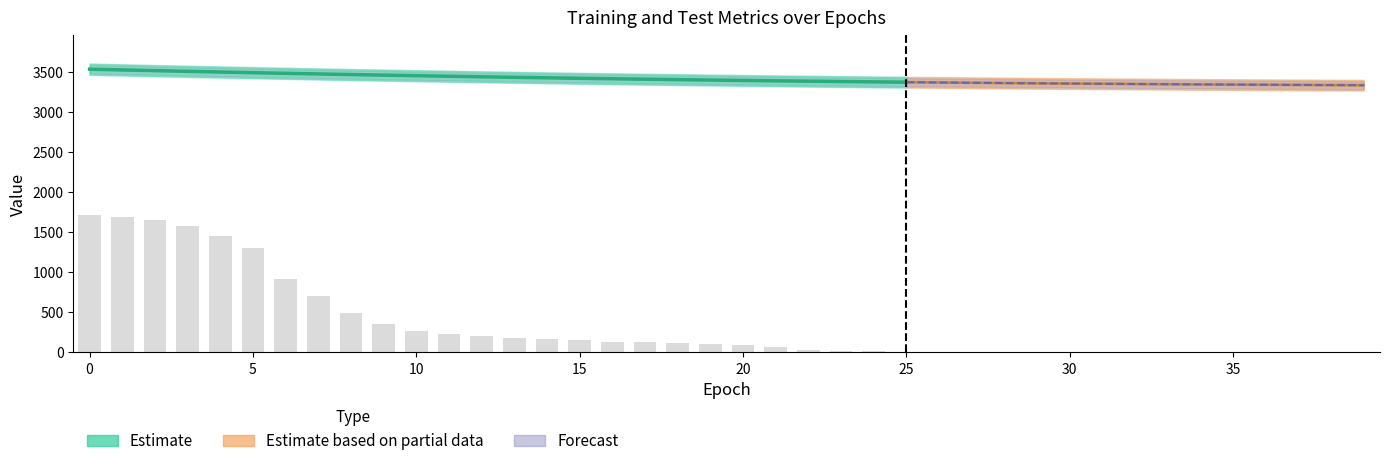

What is the smallest value displayed?

18